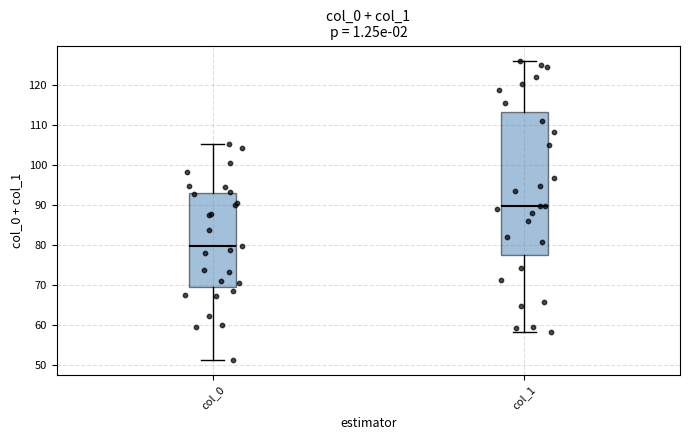

Reading left to right, transcribe this box plot: for each box, give where its median line is, the range the box spans, and where its two whiskers end, as read against the y-axis. The values are not printed on the chart, so give them approximately, as read against the axis.

col_0: median 80, box 70 to 93, whiskers 51 to 105
col_1: median 90, box 78 to 113, whiskers 58 to 126